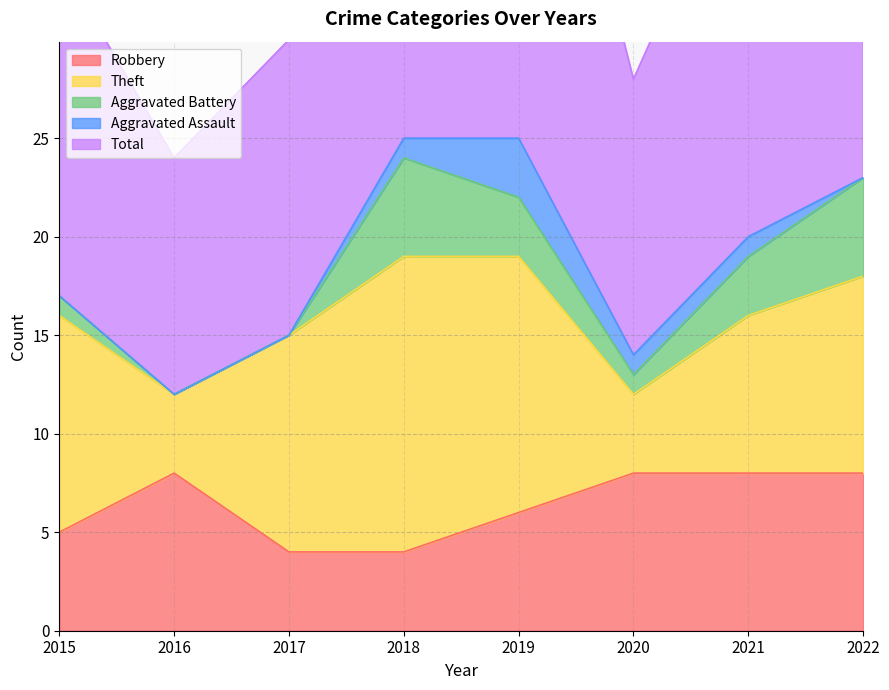

What is the average value of the Theft series?

10